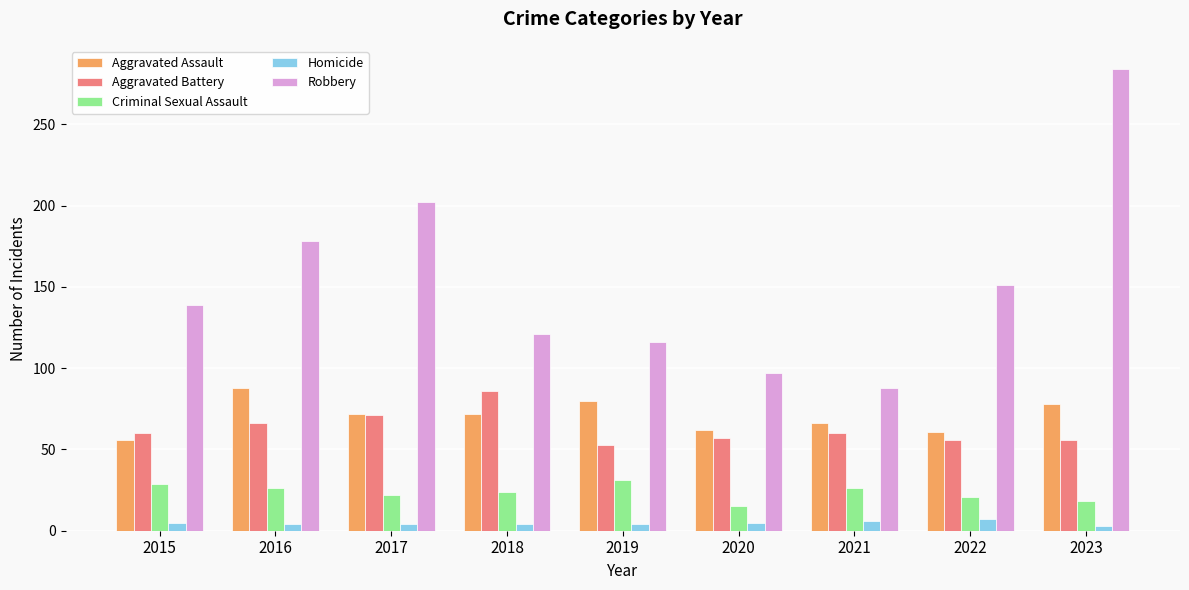

What is the average value of the Aggravated Battery series?

63